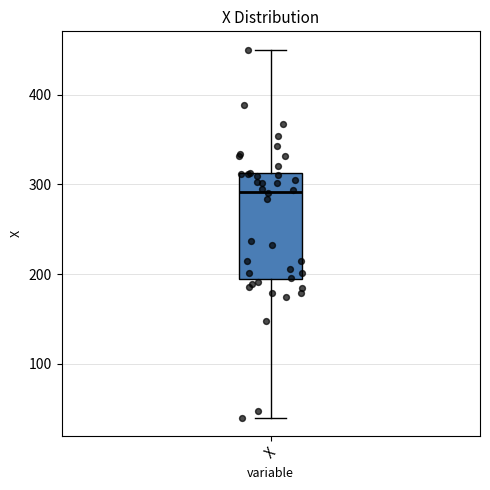

Transcribe this box plot: give where the median line is, the range the box spans, and where the two whiskers end, as read against the y-axis. The values are not printed on the chart, so give them approximately, as read against the axis.

median 290, box 190 to 310, whiskers 40 to 450